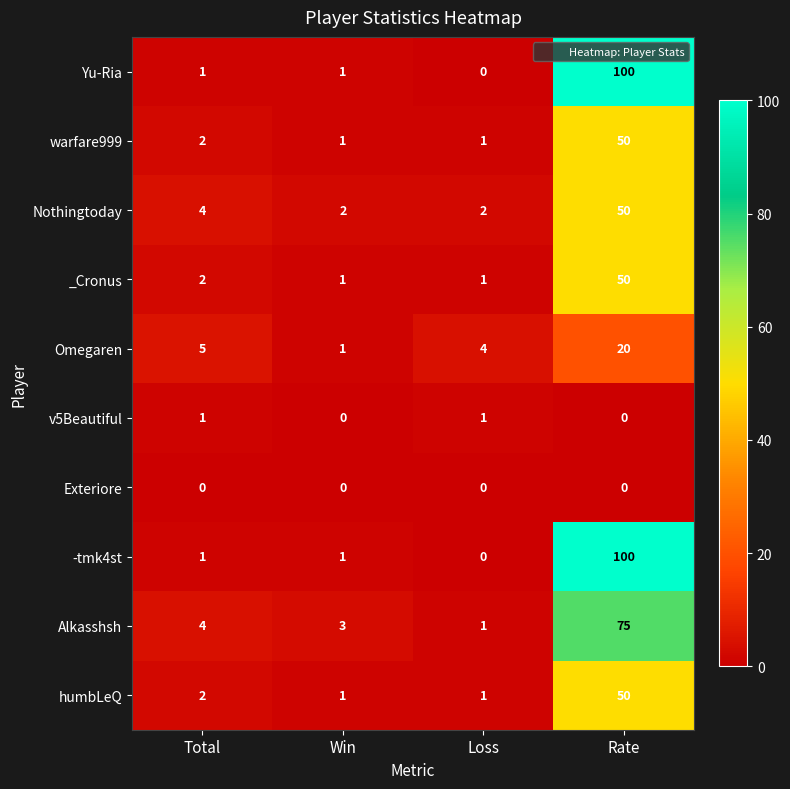

What is the sum of all Yu-Ria values?

102